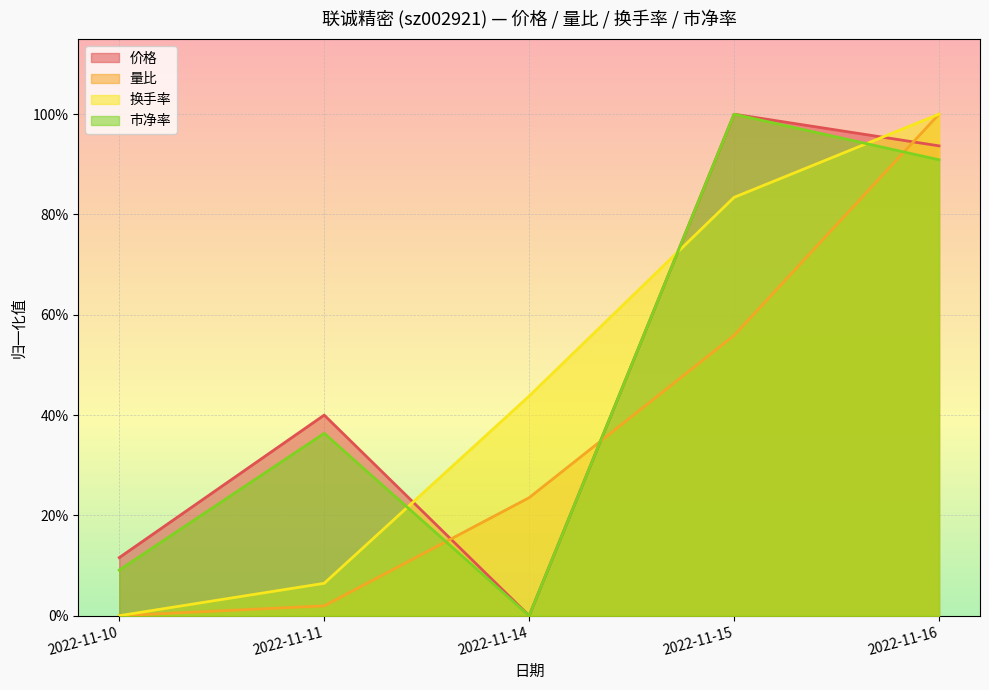

What is the difference between the maximum and second lowest values in the 换手率 series?

0.9